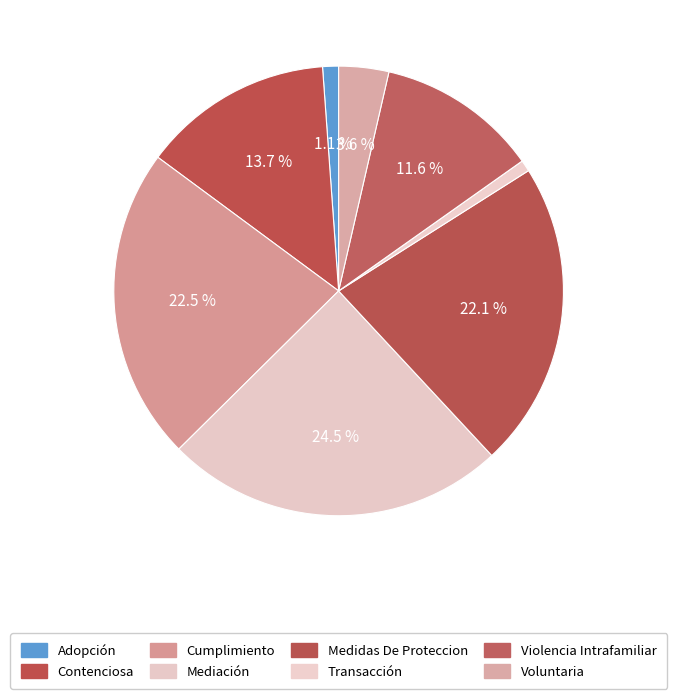

True or false: Voluntaria accounts for 4% of the total.

True